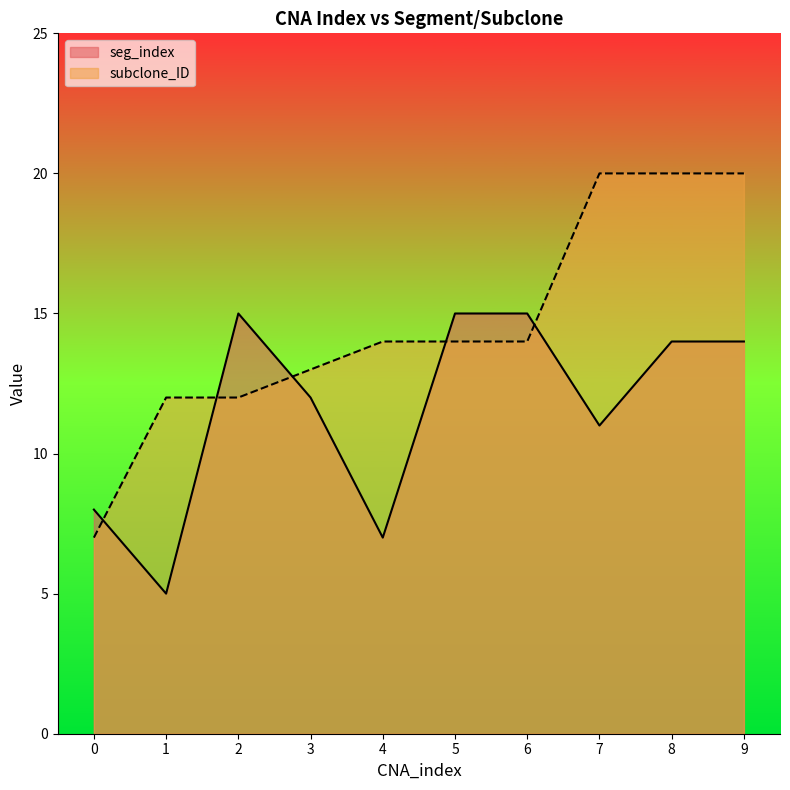

Which has a higher value, 0 or 3?

3